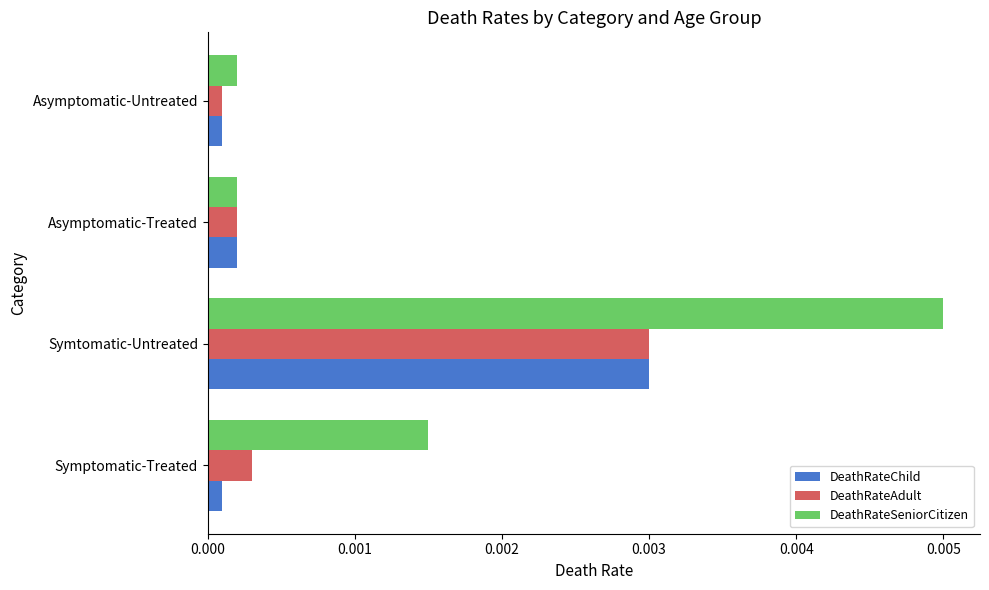

Which series has the largest total across all categories?

DeathRateSeniorCitizen